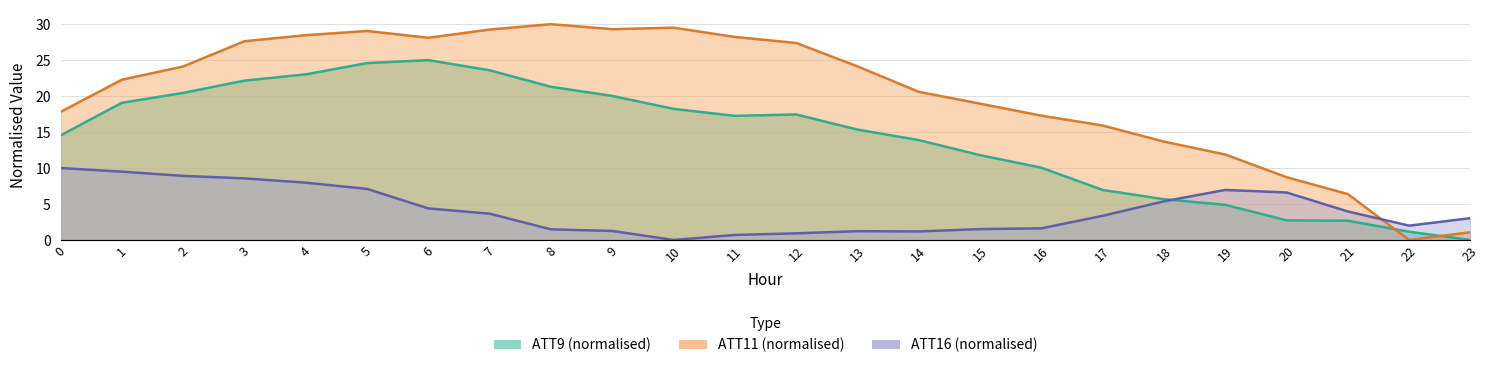

How many lines are shown in the chart?

3